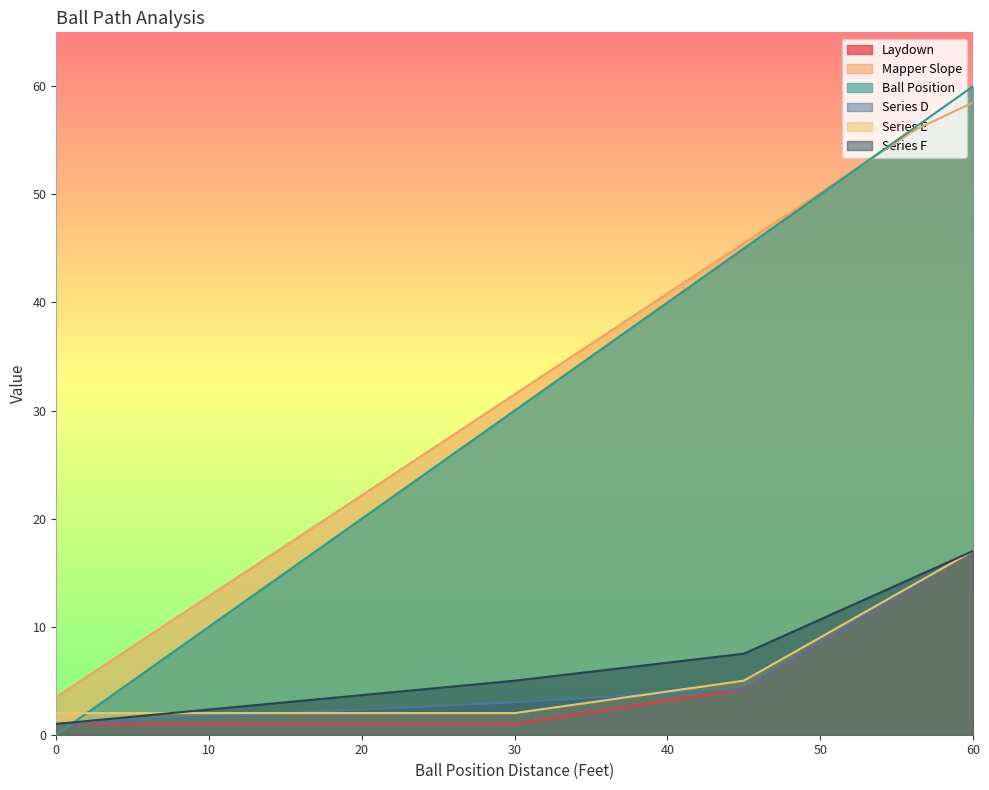

What is the total value across all series at 11.25?

32.5